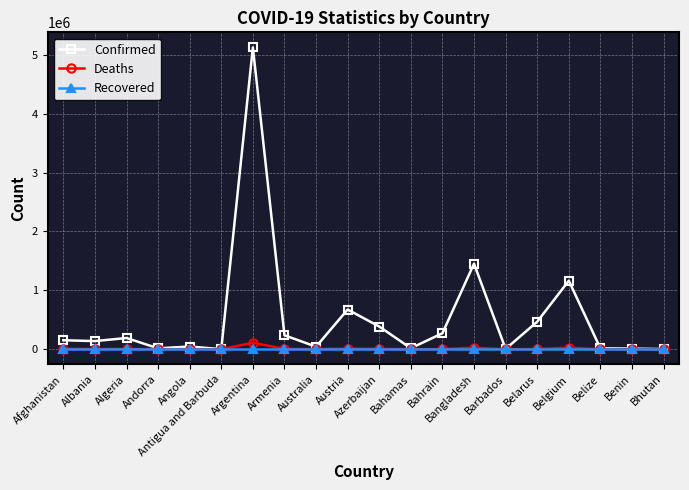

Which series changed the most between Austria and Belize?

Confirmed